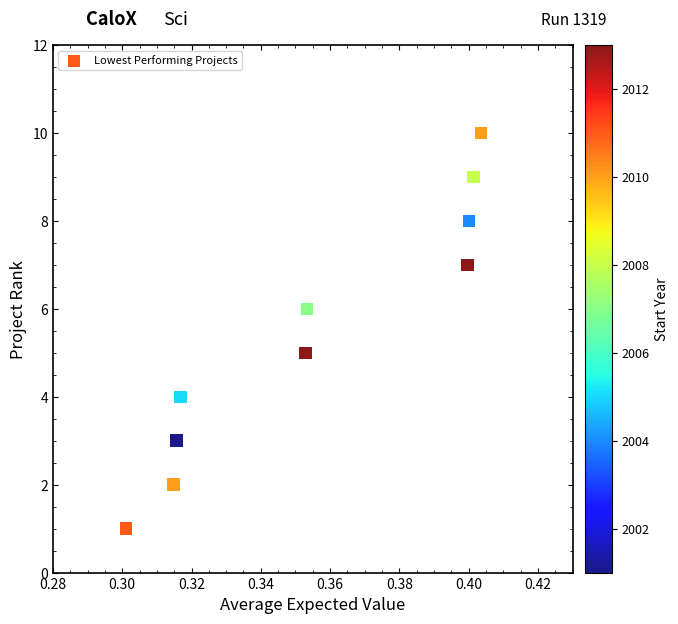

What is the average Y value?

6